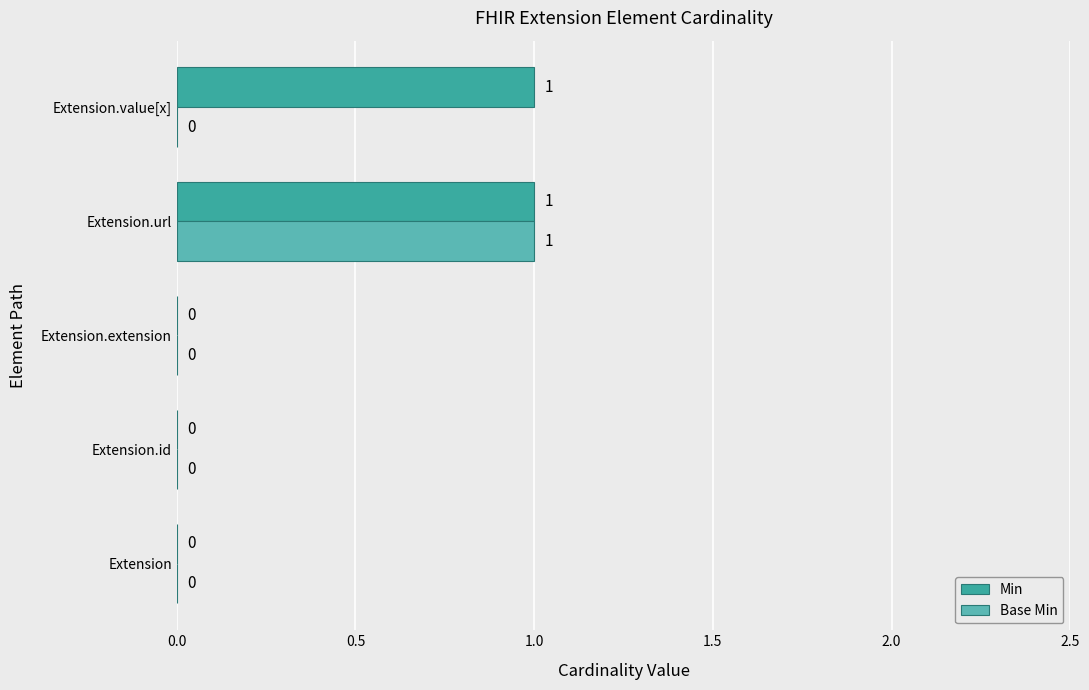

Which series has the largest total across all categories?

Min